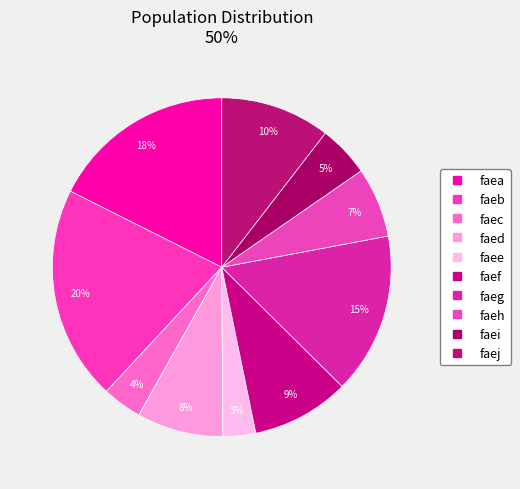

To the nearest percent, what portion does faec represent?

4%